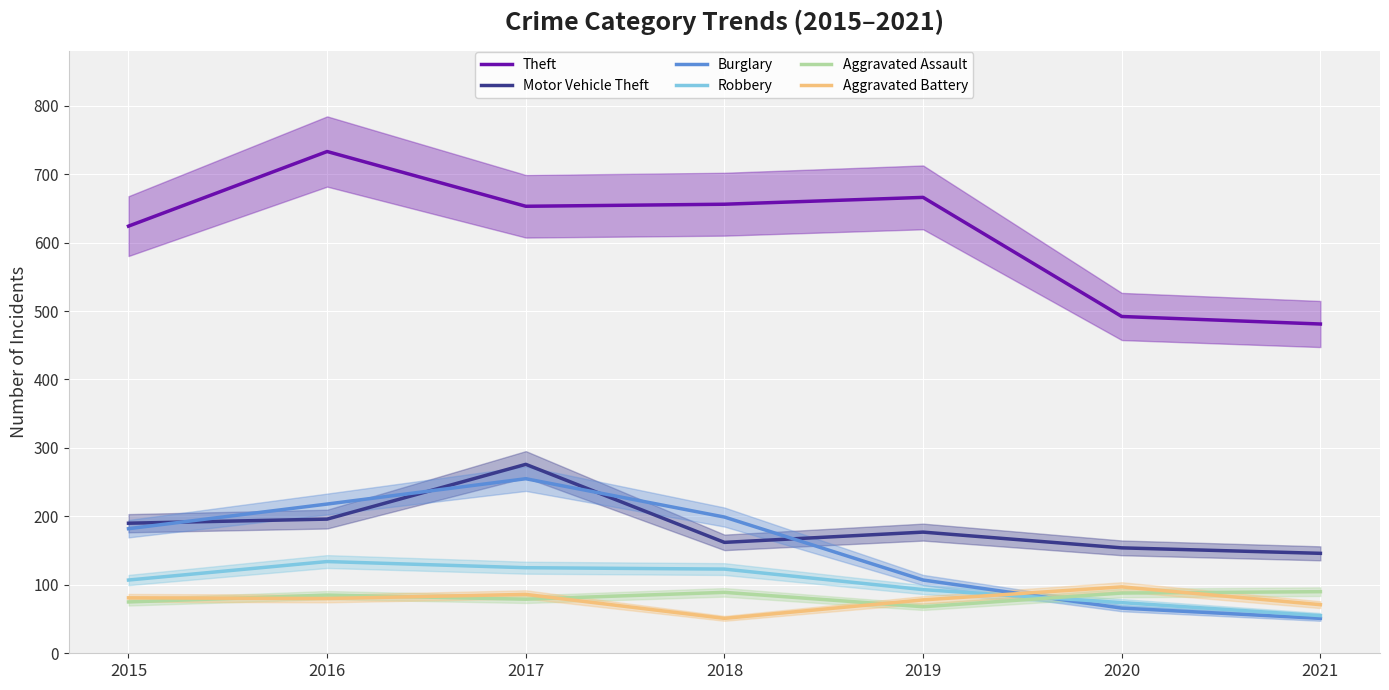

True or false: Motor Vehicle Theft and Aggravated Assault intersect in this chart.

False